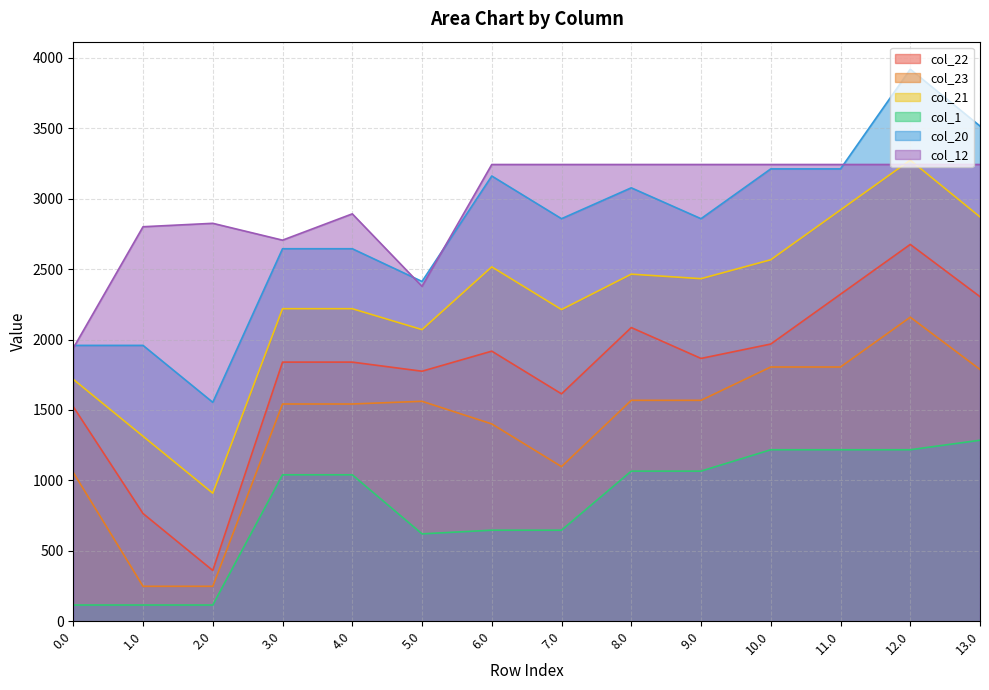

What position from the left is 9.0?

10